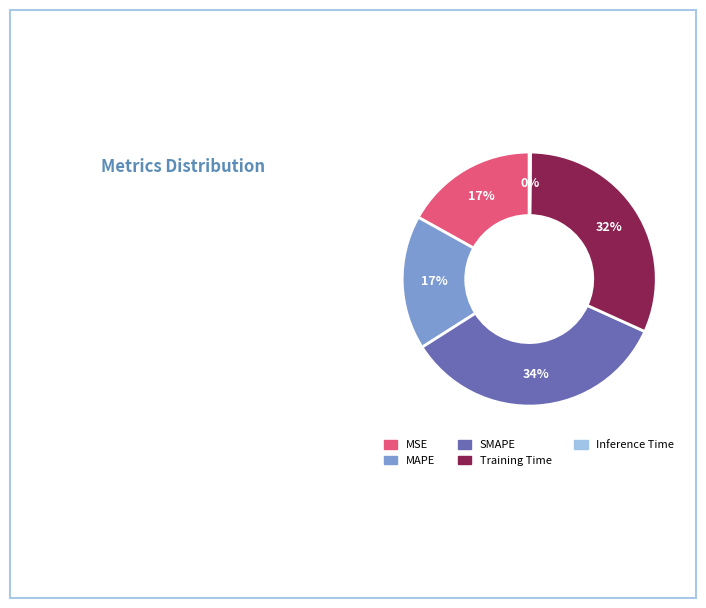

Which category has the biggest portion of the pie?

SMAPE